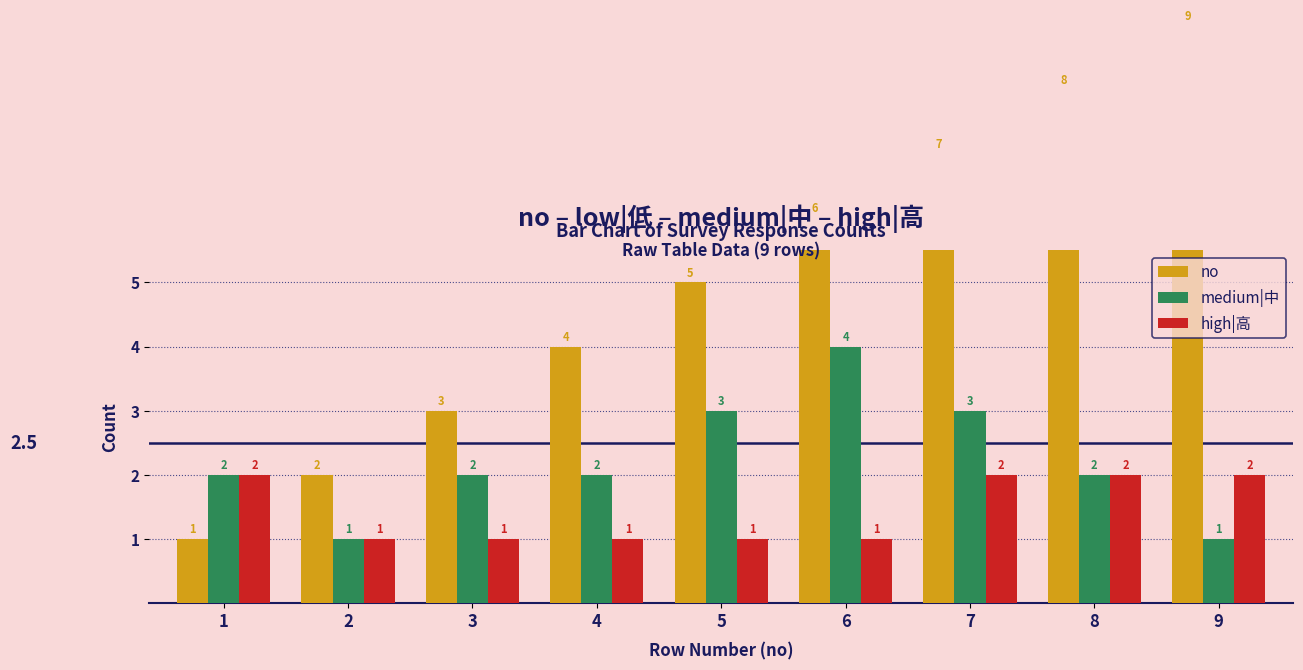

Is it true that no equals 3 at 3?

True